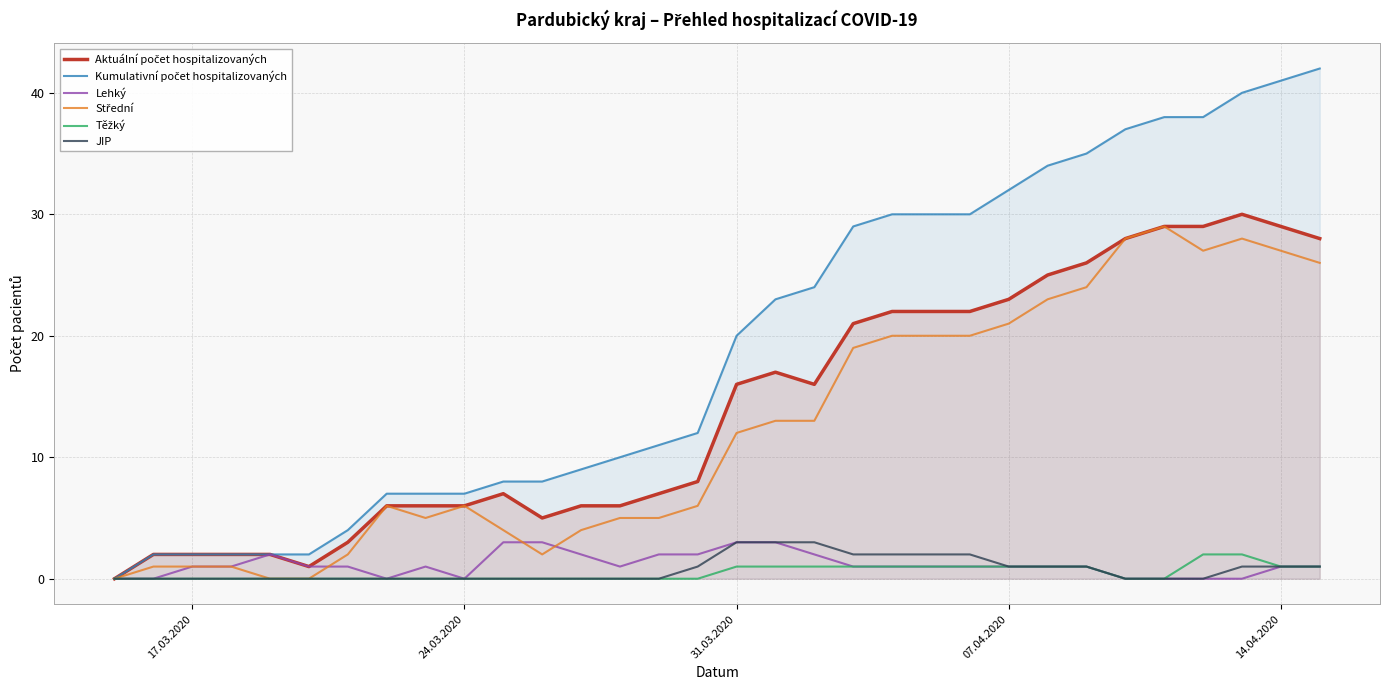

What is the difference between the second highest and minimum values in the JIP series?

3